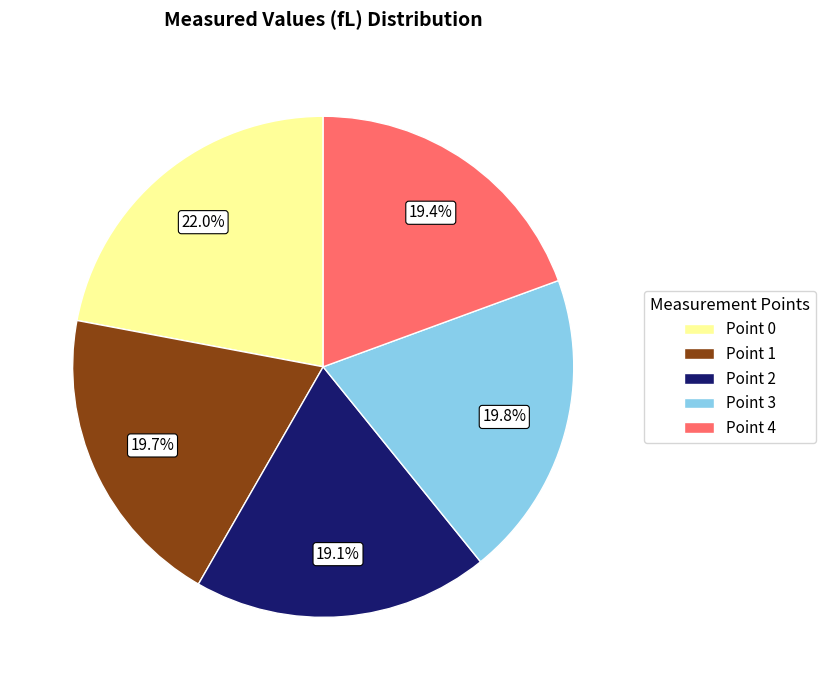

What percentage is NOT represented by Point 0?

78.0%